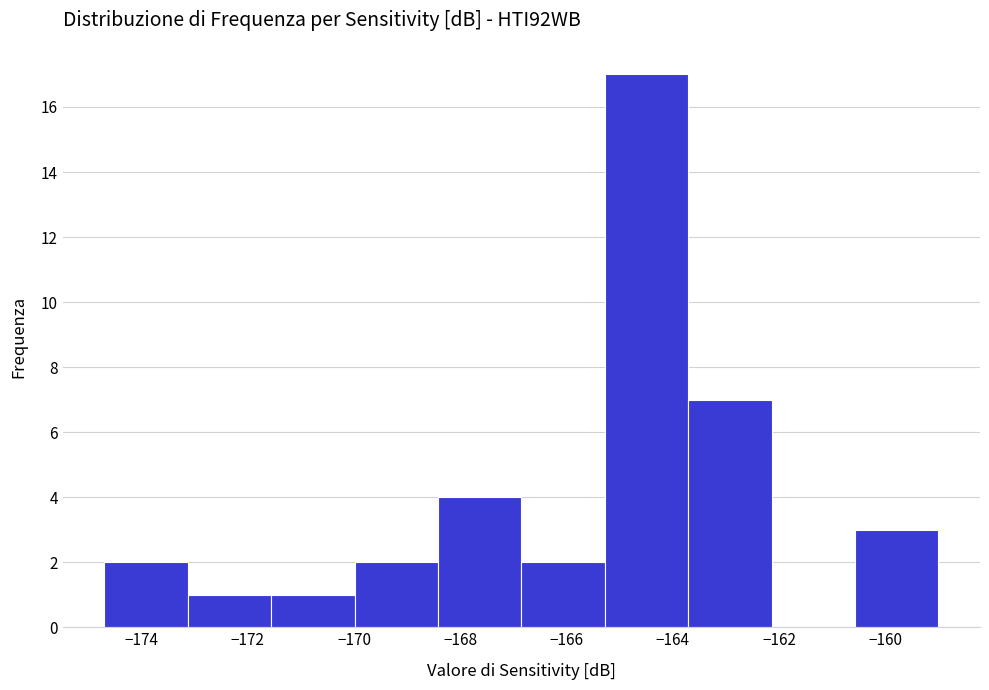

Reading left to right, transcribe this chart: for each bar, give the range it covers on the x-axis and its height. Neither the bar edges nor the heights are printed on the chart, so give them approximately, as read against the axes.

-174.6 to -173.2: 2
-173.2 to -171.6: 1
-171.6 to -170.0: 1
-170.0 to -168.4: 2
-168.4 to -166.8: 4
-166.8 to -165.2: 2
-165.2 to -163.8: 17
-163.8 to -162.2: 7
-162.2 to -160.6: 0
-160.6 to -159.0: 3